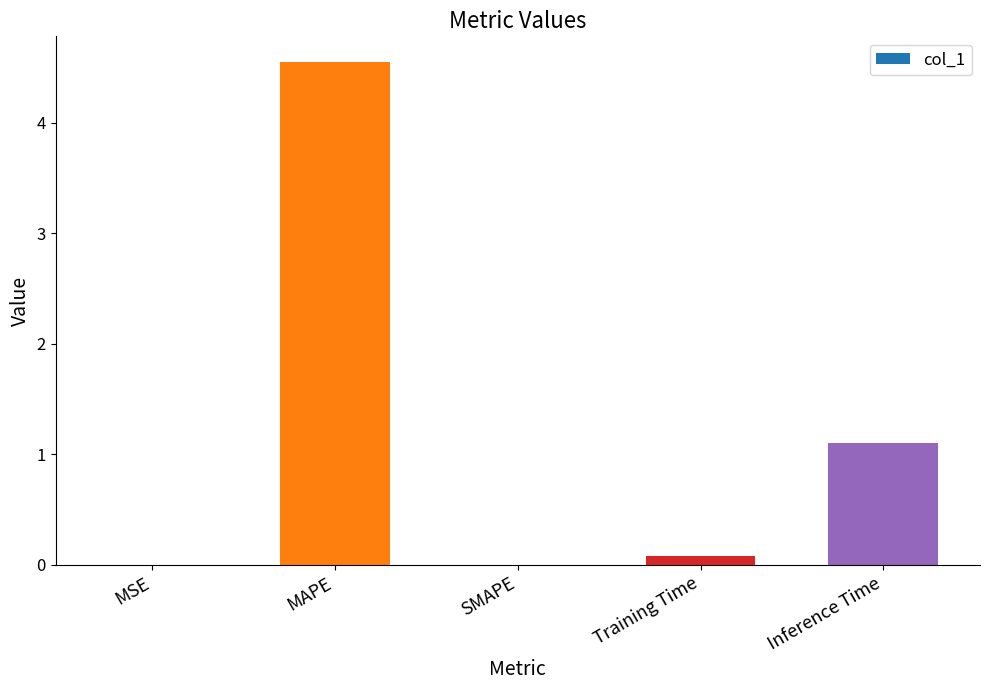

Are the bars grouped side by side (vs. stacked)?

No